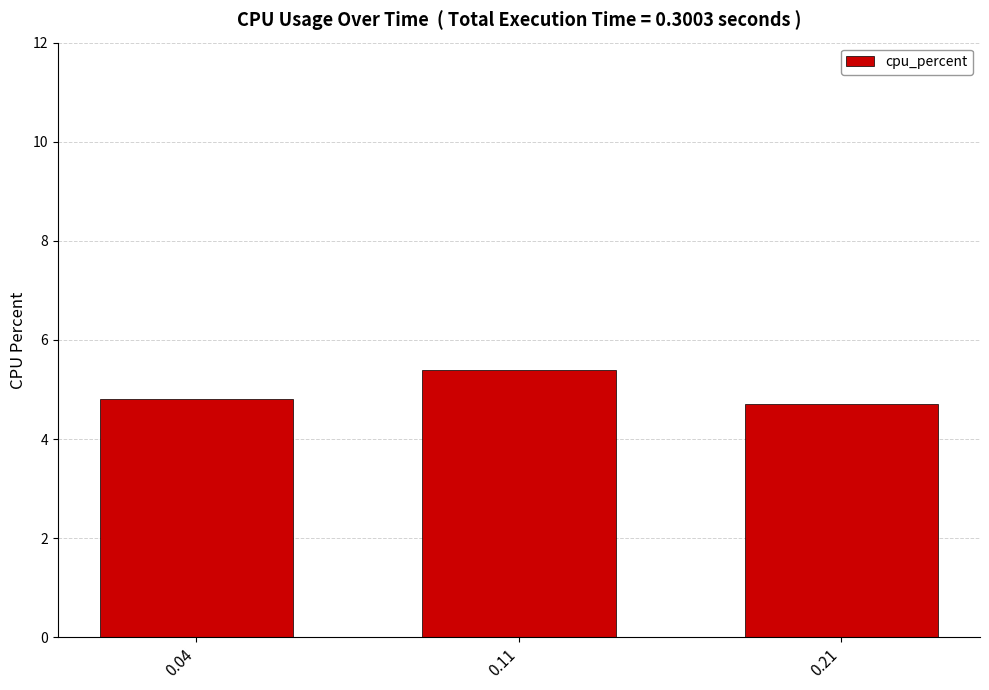

Reading left to right, list all the values displayed in this chart.

4.8	5.4	4.7